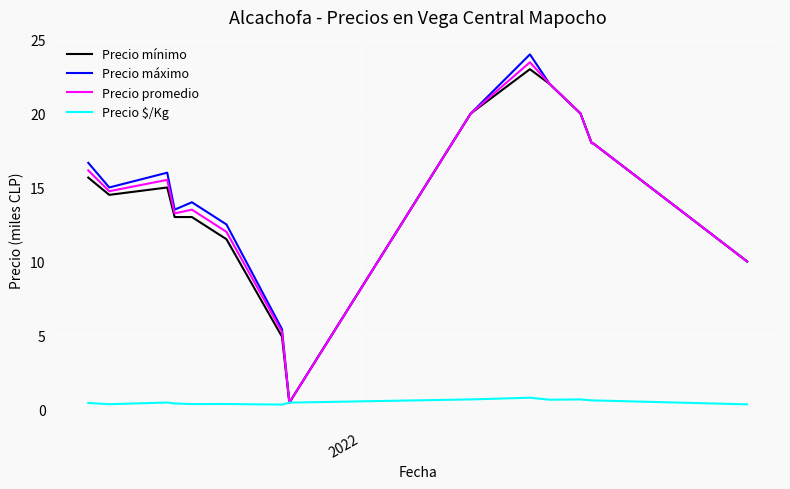

Which series has the largest range (max minus min)?

Precio máximo